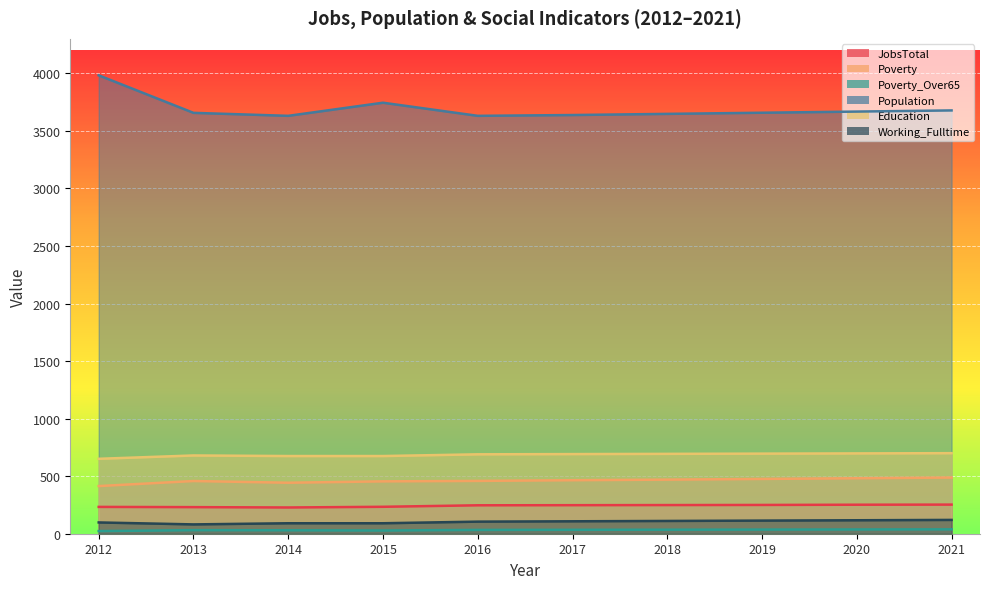

Between 2020 and 2013, which is larger?

2020